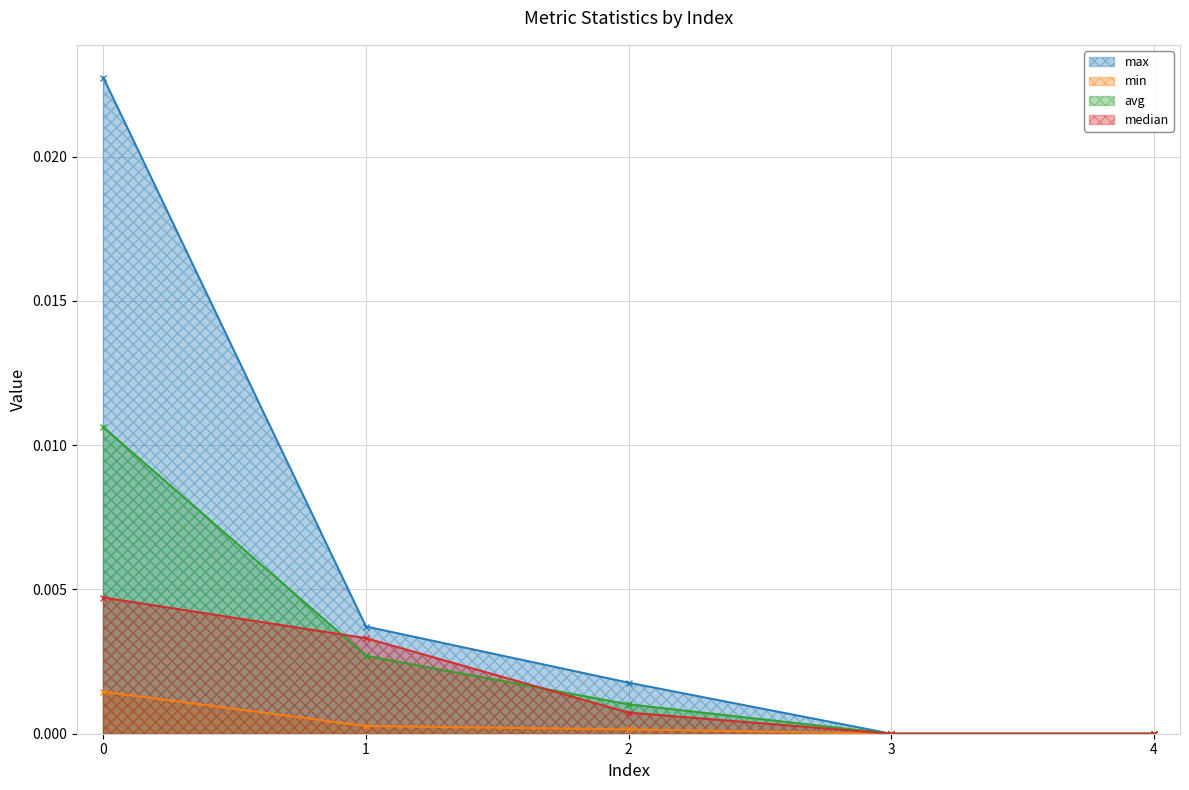

Where is max nearest to the value 0?

3